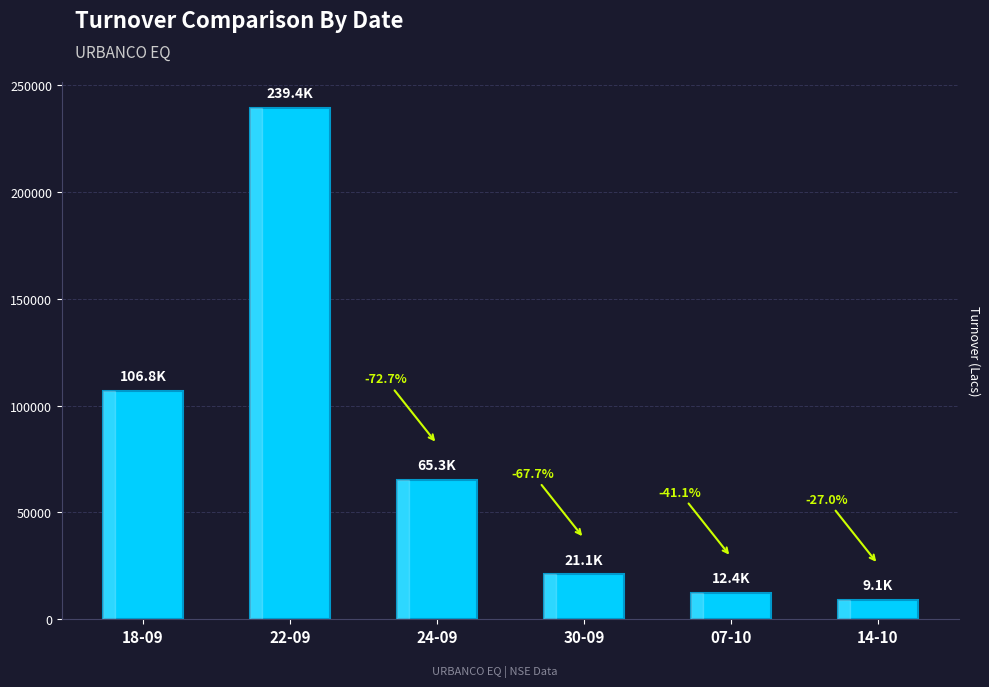

How many bars are there in total?

6